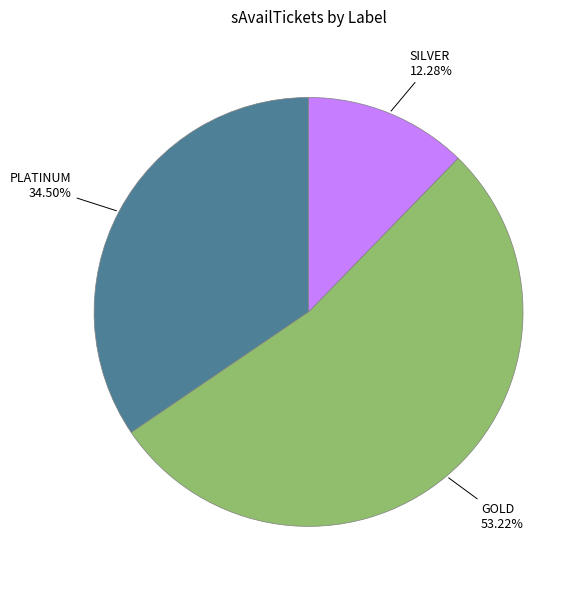

Is there any slice that represents more than half of the pie?

Yes